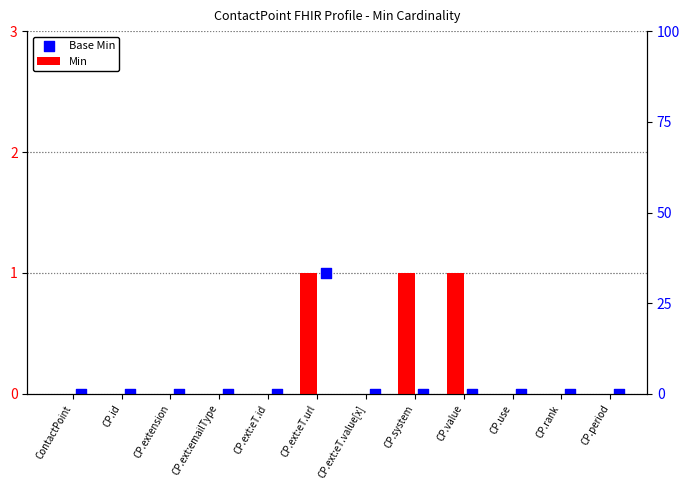

Which series contains the lowest Y value?

Min